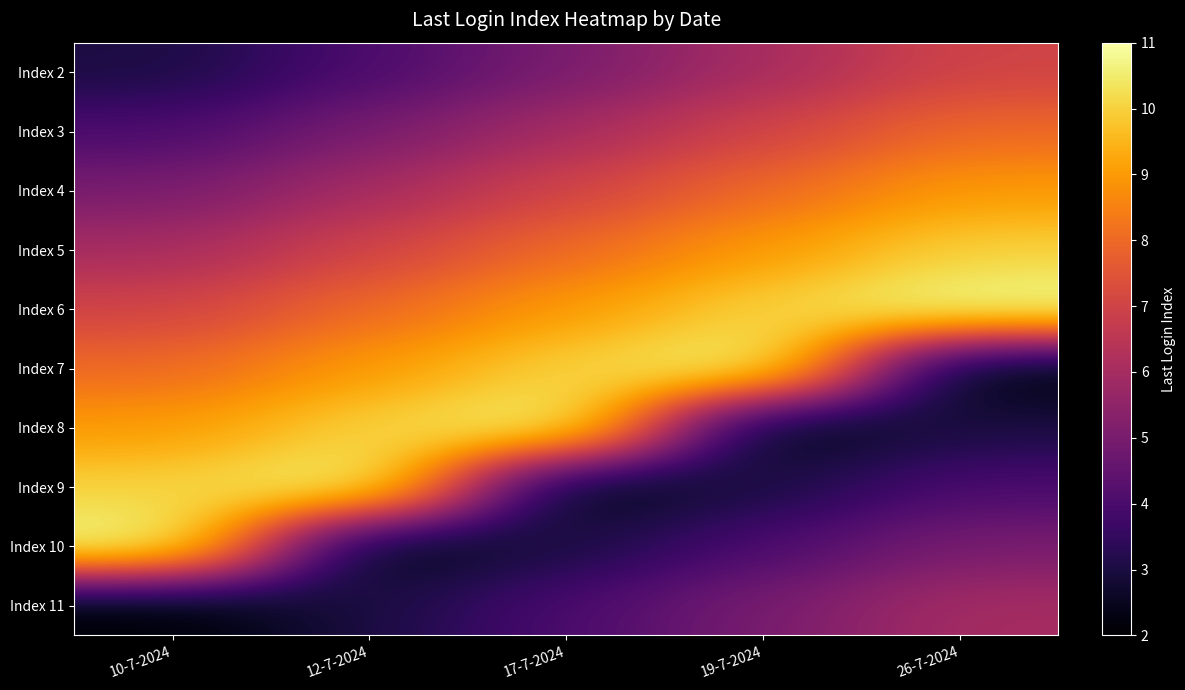

Reading left to right, extract all data points from this chart.

Index 2: 10-7-2024=3	12-7-2024=4	17-7-2024=5	19-7-2024=6	26-7-2024=7
Index 3: 10-7-2024=4	12-7-2024=5	17-7-2024=6	19-7-2024=7	26-7-2024=8
Index 4: 10-7-2024=5	12-7-2024=6	17-7-2024=7	19-7-2024=8	26-7-2024=9
Index 5: 10-7-2024=6	12-7-2024=7	17-7-2024=8	19-7-2024=9	26-7-2024=10
Index 6: 10-7-2024=7	12-7-2024=8	17-7-2024=9	19-7-2024=10	26-7-2024=11
Index 7: 10-7-2024=8	12-7-2024=9	17-7-2024=10	19-7-2024=11	26-7-2024=2
Index 8: 10-7-2024=9	12-7-2024=10	17-7-2024=11	19-7-2024=2	26-7-2024=3
Index 9: 10-7-2024=10	12-7-2024=11	17-7-2024=2	19-7-2024=3	26-7-2024=4
Index 10: 10-7-2024=11	12-7-2024=2	17-7-2024=3	19-7-2024=4	26-7-2024=5
Index 11: 10-7-2024=2	12-7-2024=3	17-7-2024=4	19-7-2024=5	26-7-2024=6